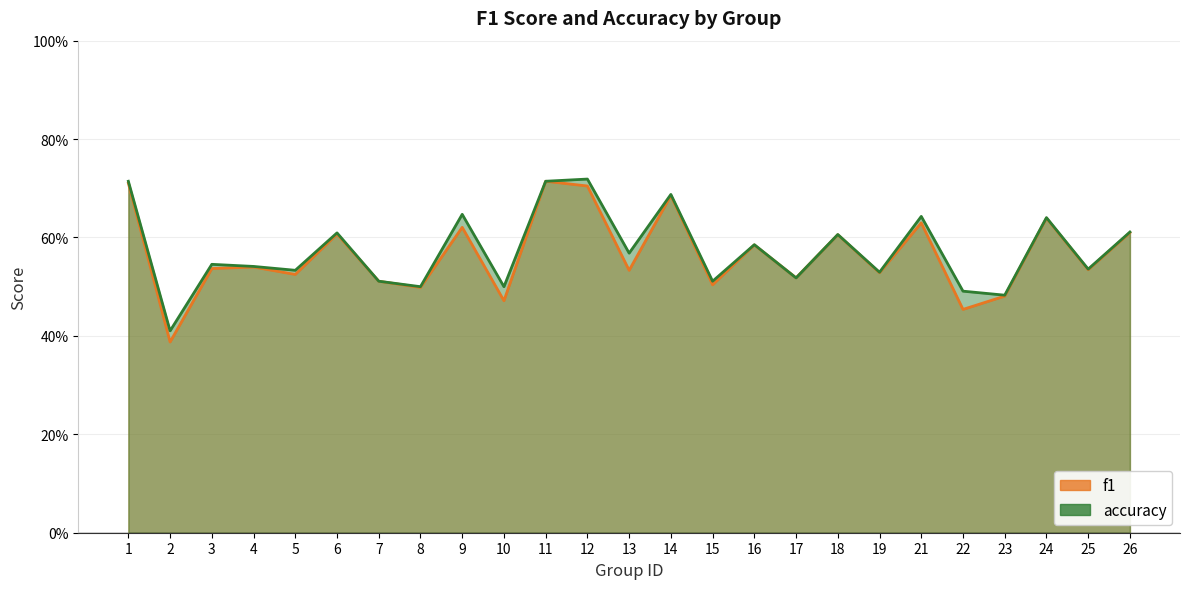

At which category does f1 reach its first local valley?

2